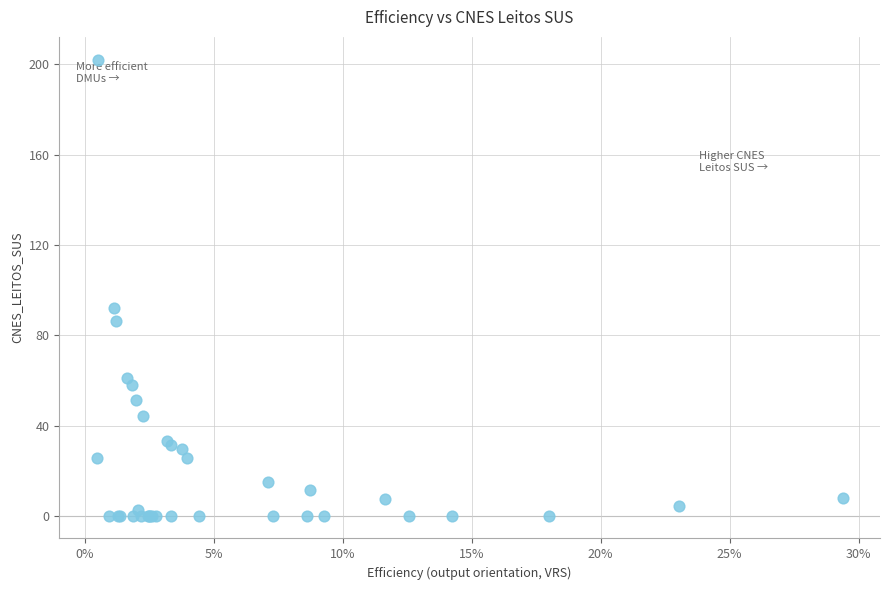

What Y value in the scatter plot is closest to 101?

92.2